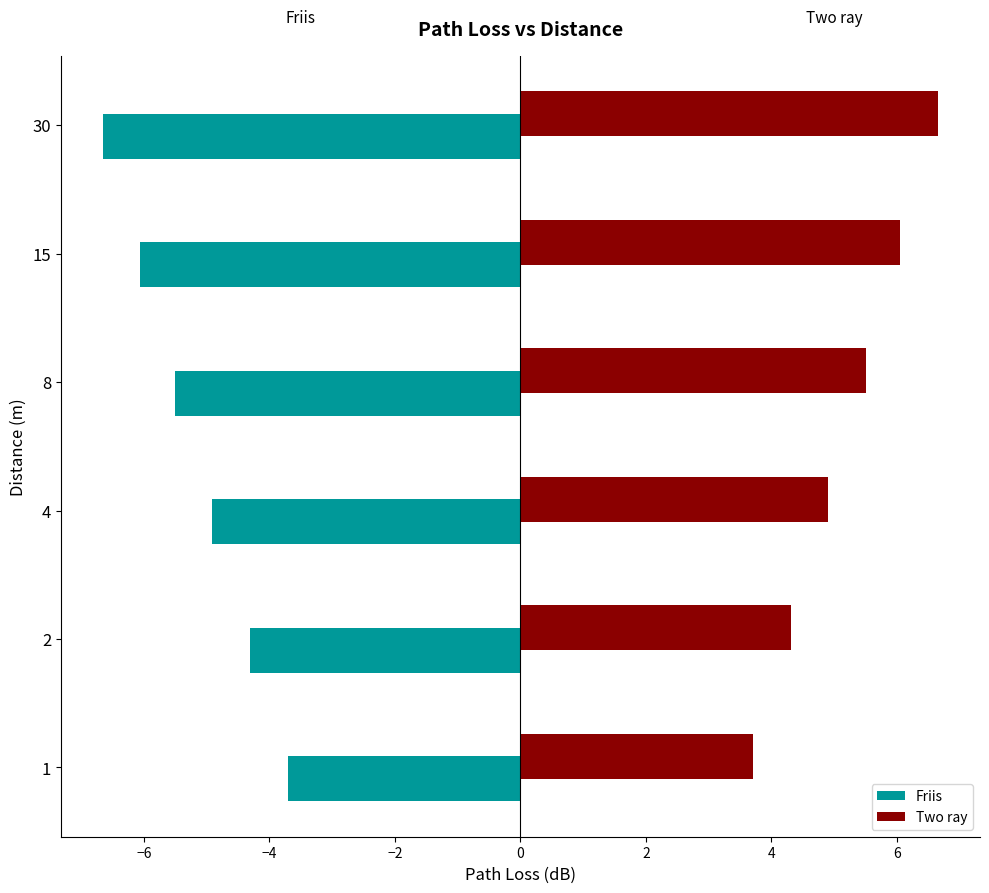

Which series has the largest total across all categories?

Two ray